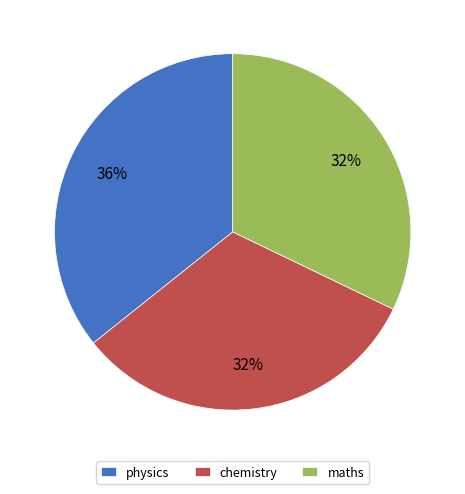

What is the ratio of the value at chemistry to the value at maths?

1.0